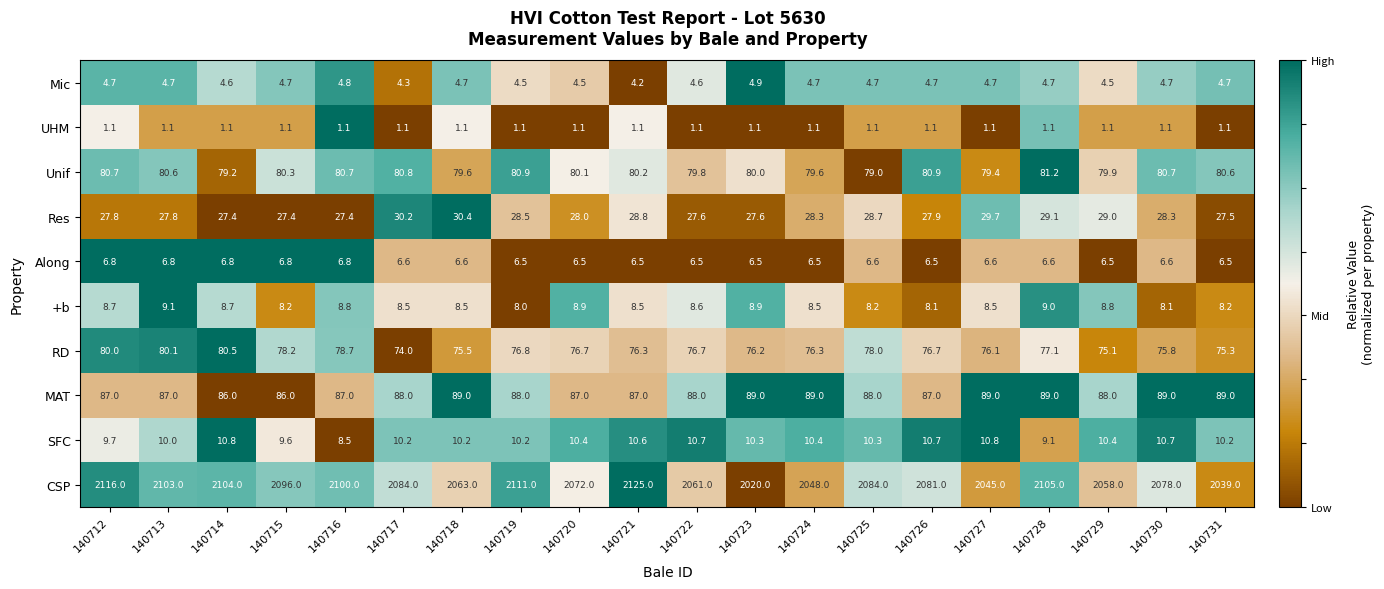

True or false: Unif has a value of 111.1 at 140712.

False